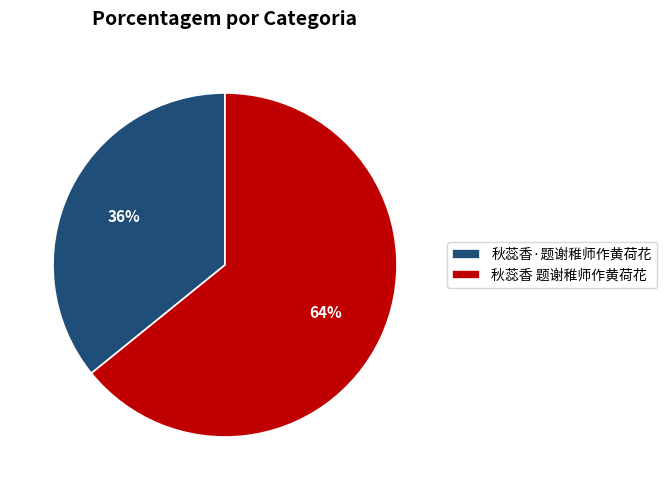

Which slice represents more than half of the pie?

秋蕊香 题谢稚师作黄荷花